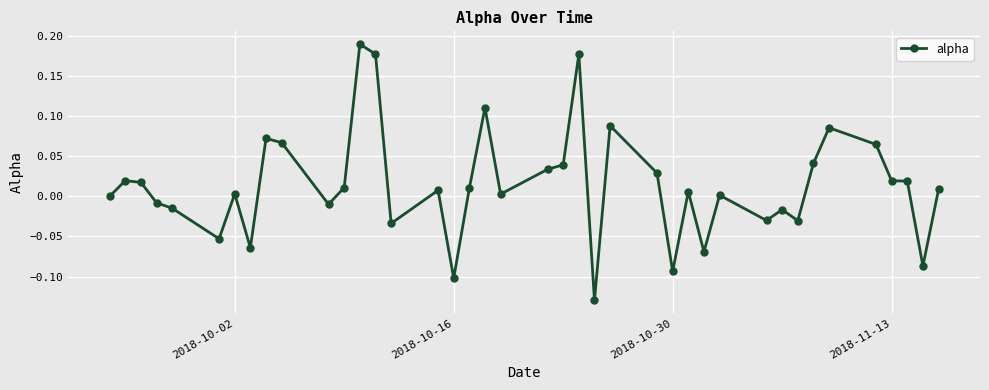

How many distinct data groups are displayed?

1